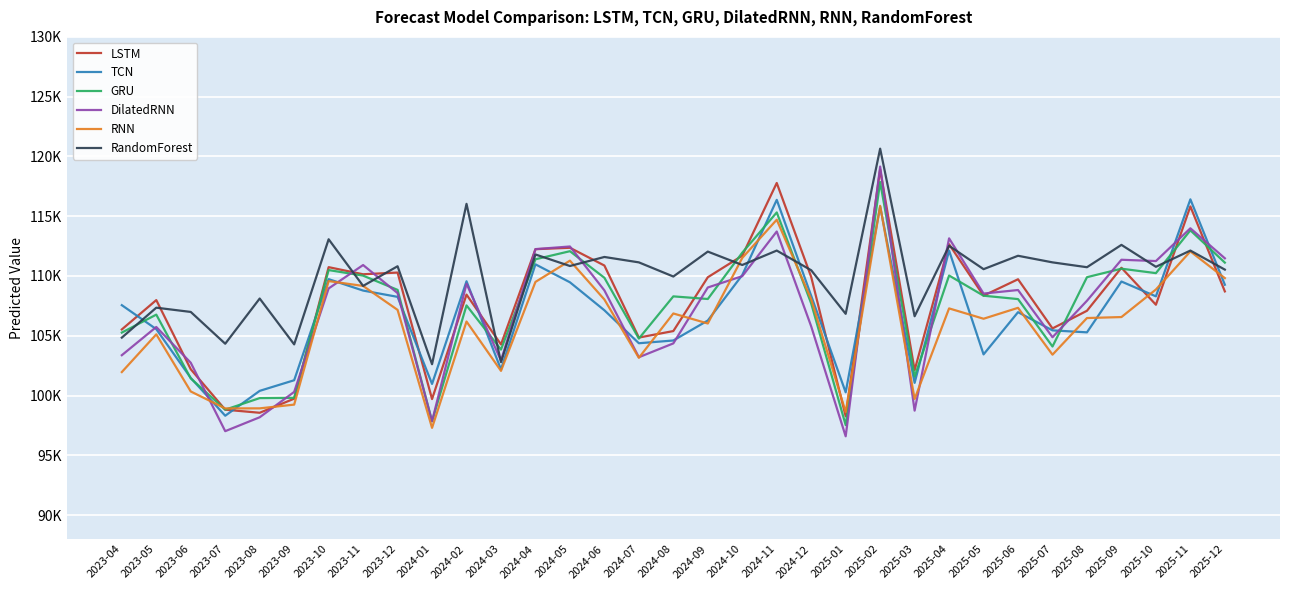

What is the highest value of the RandomForest series?

120649.2